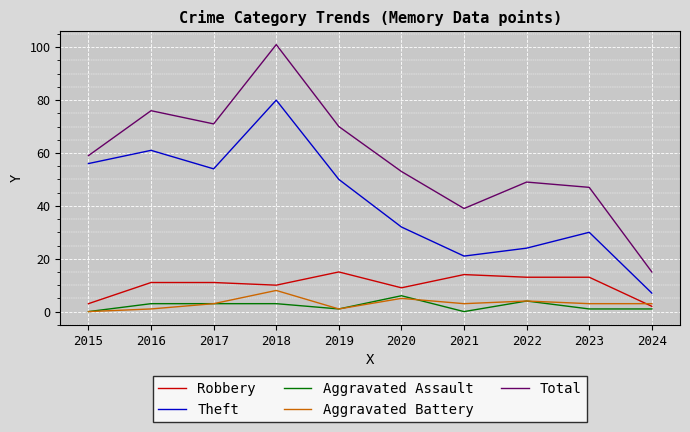

The value of Aggravated Assault at 2015 is 0. True or false?

True